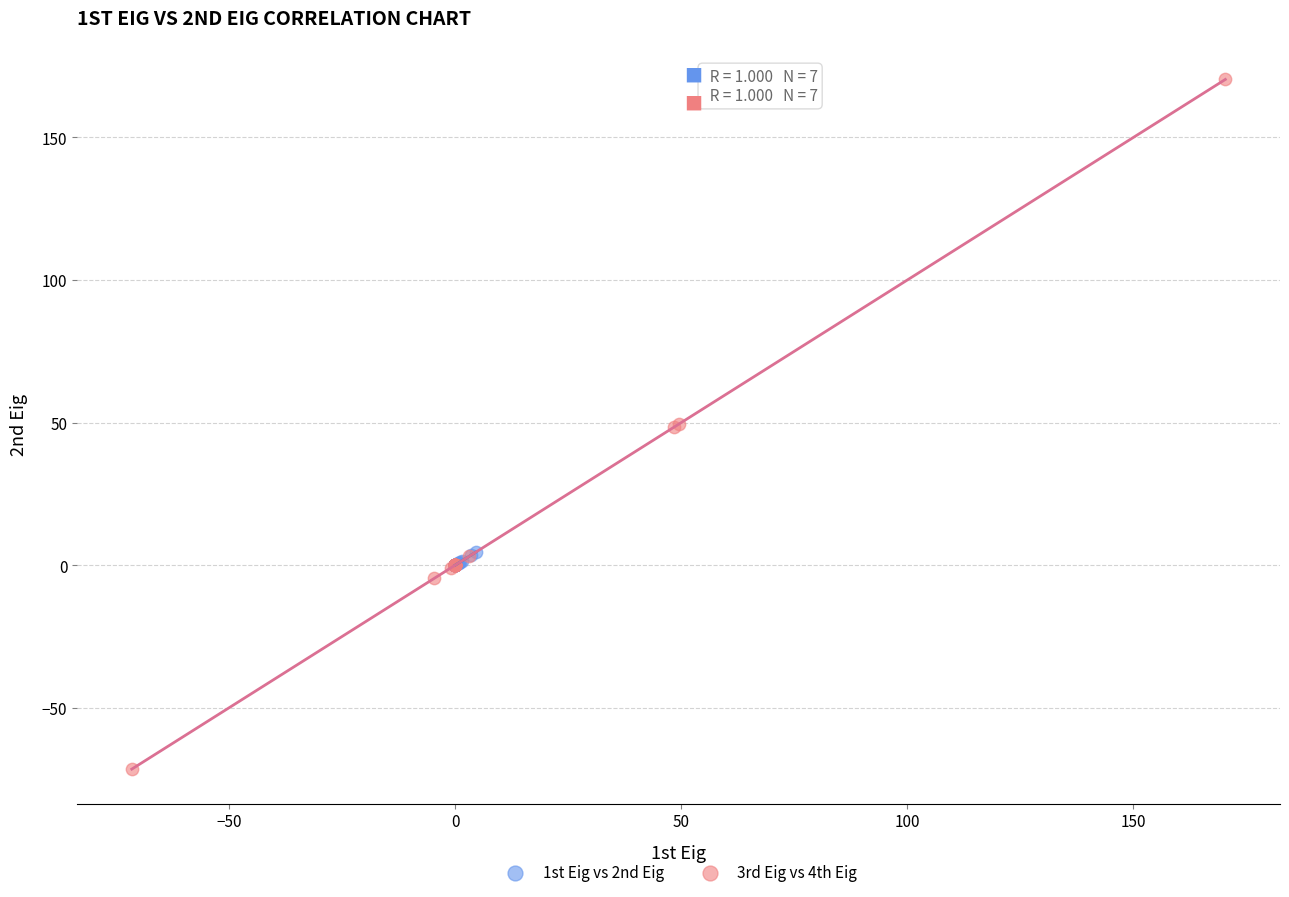

What are all the series names shown in the legend?

1st Eig vs 2nd Eig, 3rd Eig vs 4th Eig